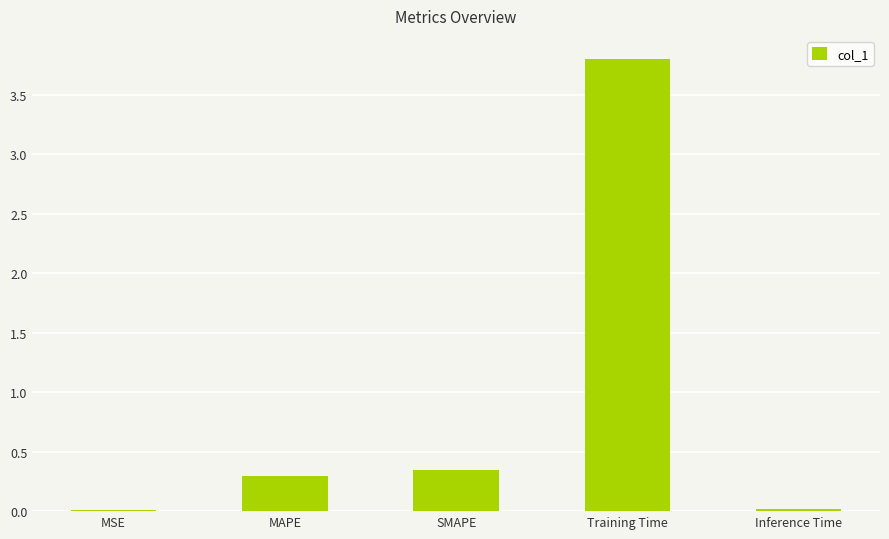

Which has a higher value, MSE or SMAPE?

SMAPE